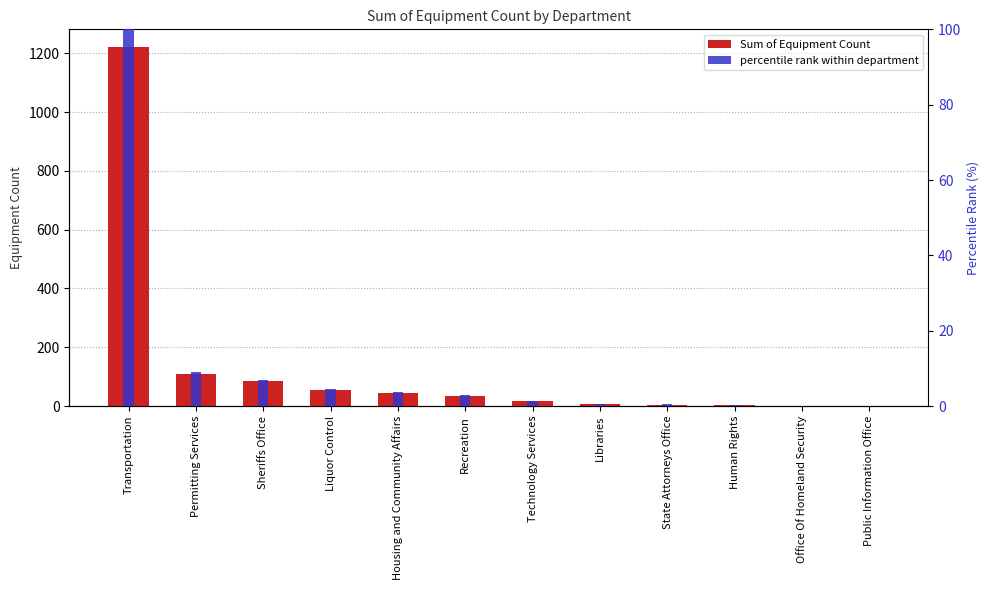

Rank the series by their average value, from lowest to highest.

percentile rank within department, Sum of Equipment Count